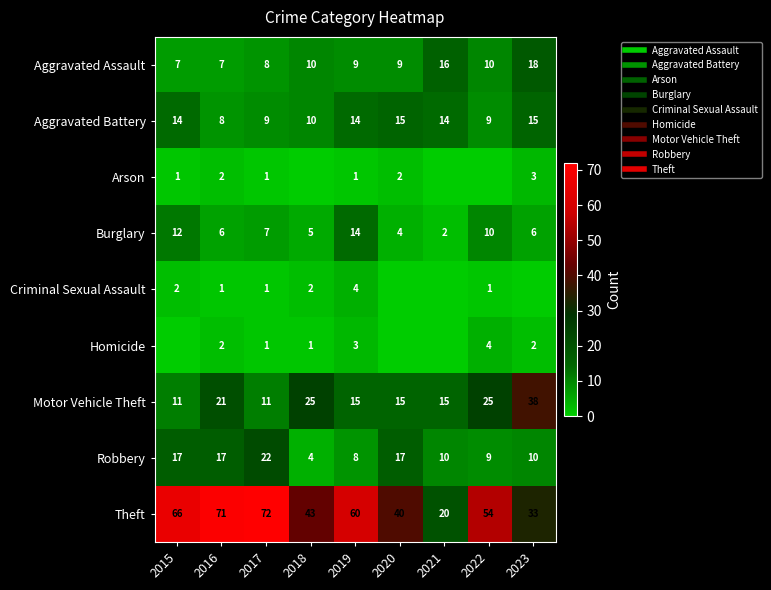

Between 2018 and 2022, which series saw the biggest shift?

Theft